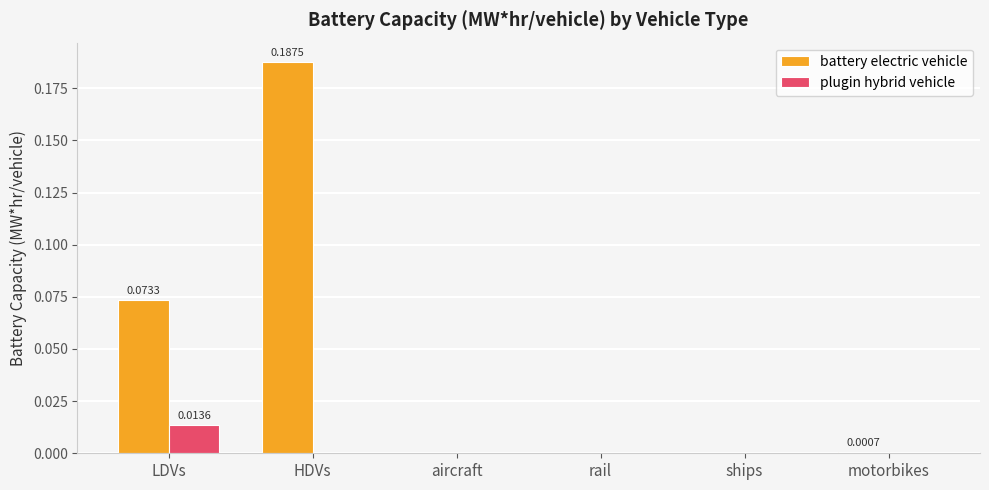

How many groups of bars are there?

6